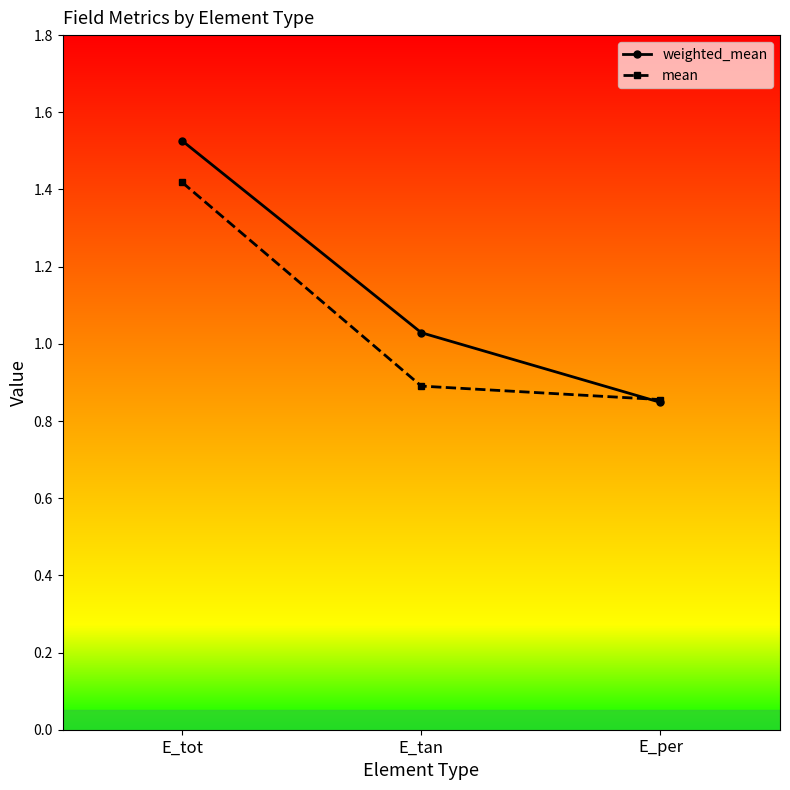

List the series in order of their overall mean, highest first.

weighted_mean, mean